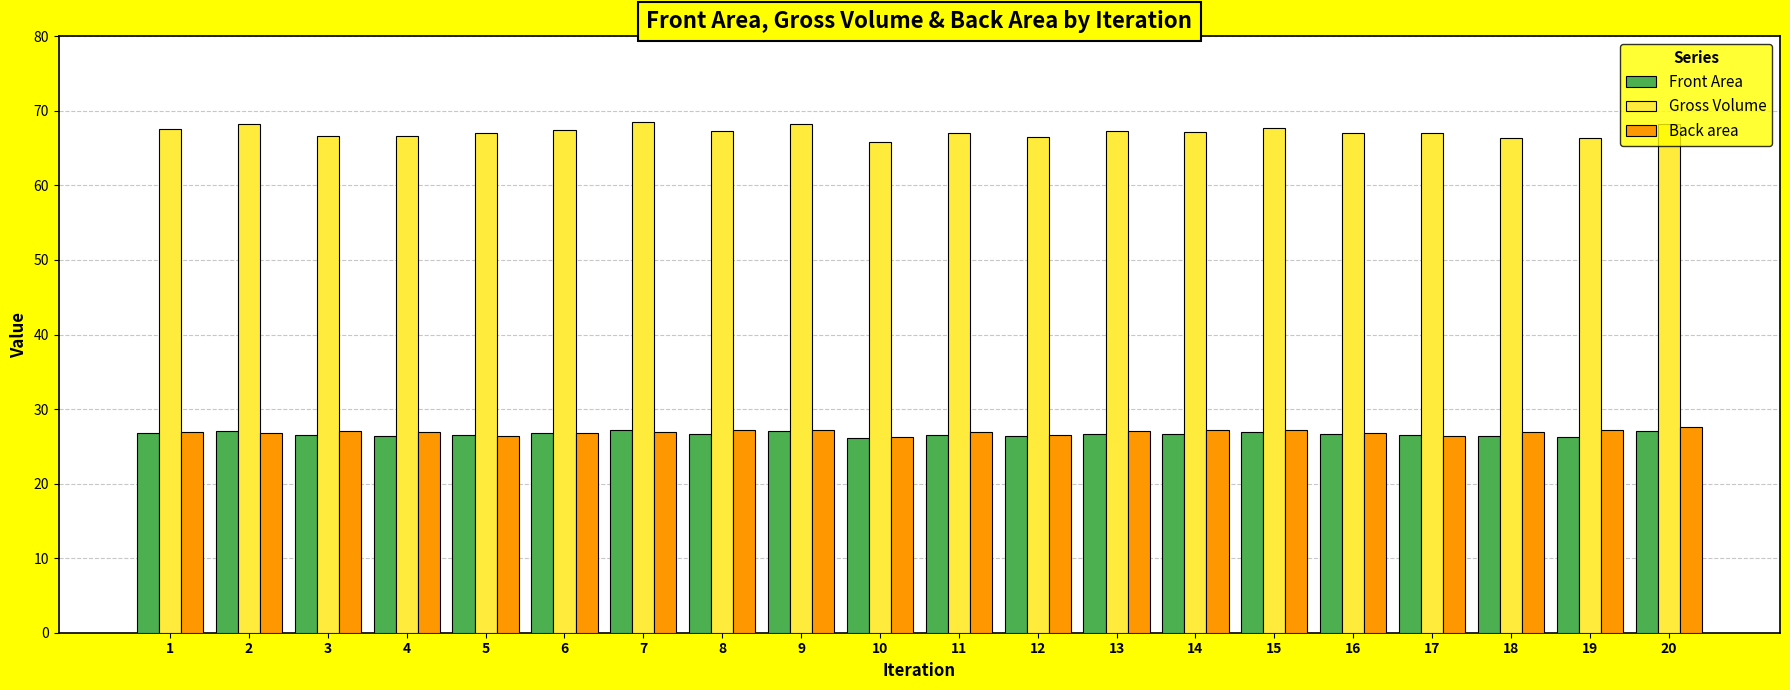

What is the sum of all Gross Volume values?

1344.1